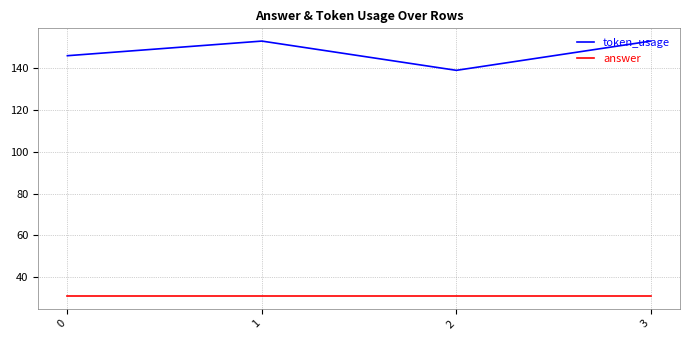

How many lines are shown in the chart?

2